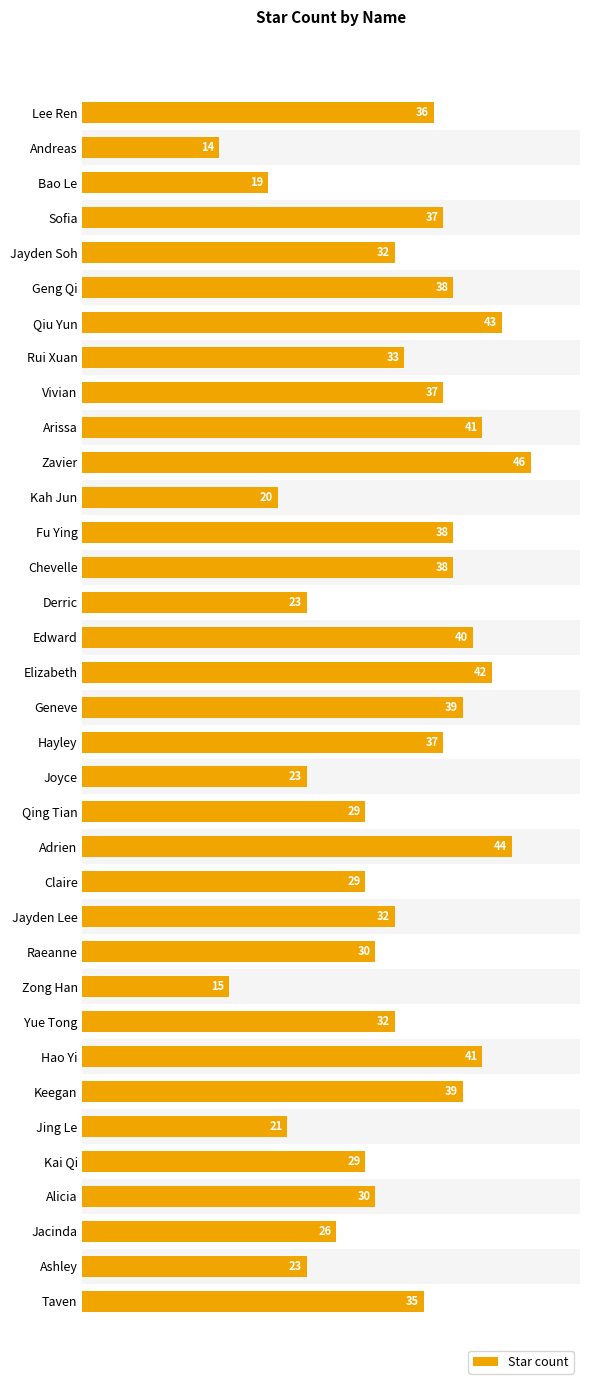

What is the difference between the values at Taven and Claire?

6